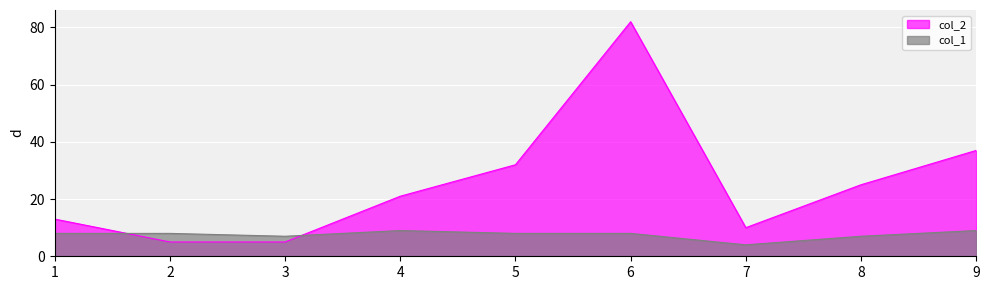

At which label is col_1 closest to 6?

3